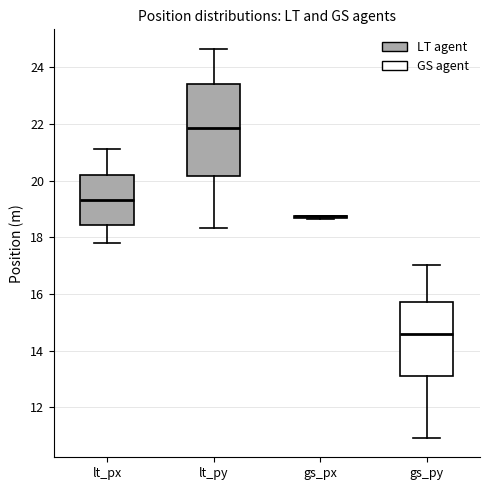

Which box is the tallest, from its lower edge to its upper edge?

lt_py